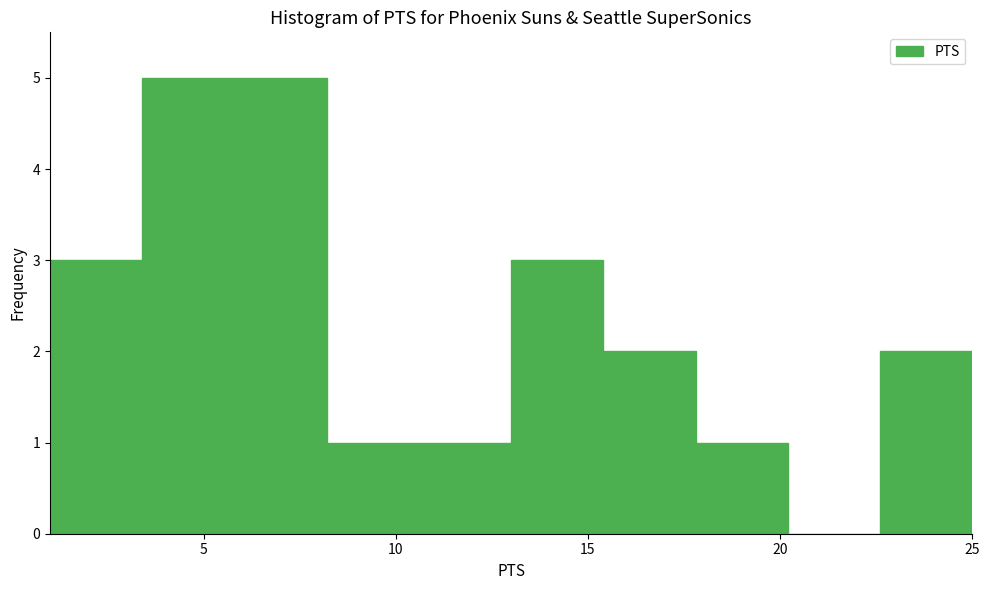

Reading left to right, transcribe this chart: for each bar, give the range it covers on the x-axis and its height. Neither the bar edges nor the heights are printed on the chart, so give them approximately, as read against the axes.

1.0 to 3.4: 3
3.4 to 5.8: 5
5.8 to 8.2: 5
8.2 to 10.6: 1
10.6 to 13.0: 1
13.0 to 15.4: 3
15.4 to 17.8: 2
17.8 to 20.2: 1
20.2 to 22.6: 0
22.6 to 25.0: 2